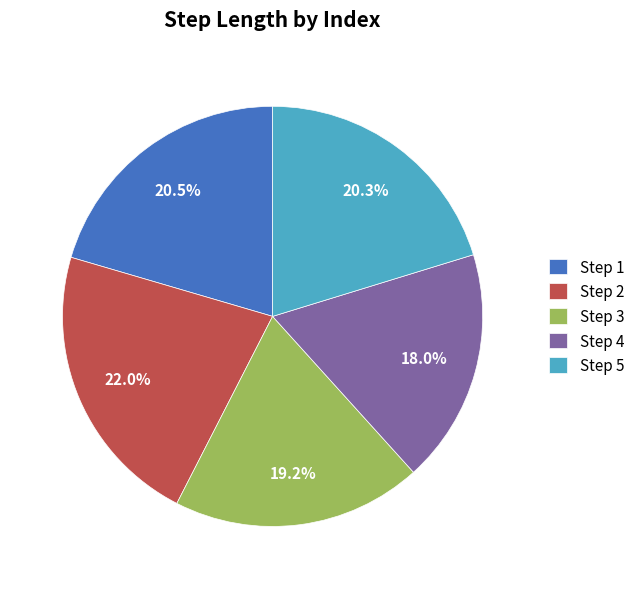

Is there a majority slice in this chart?

No